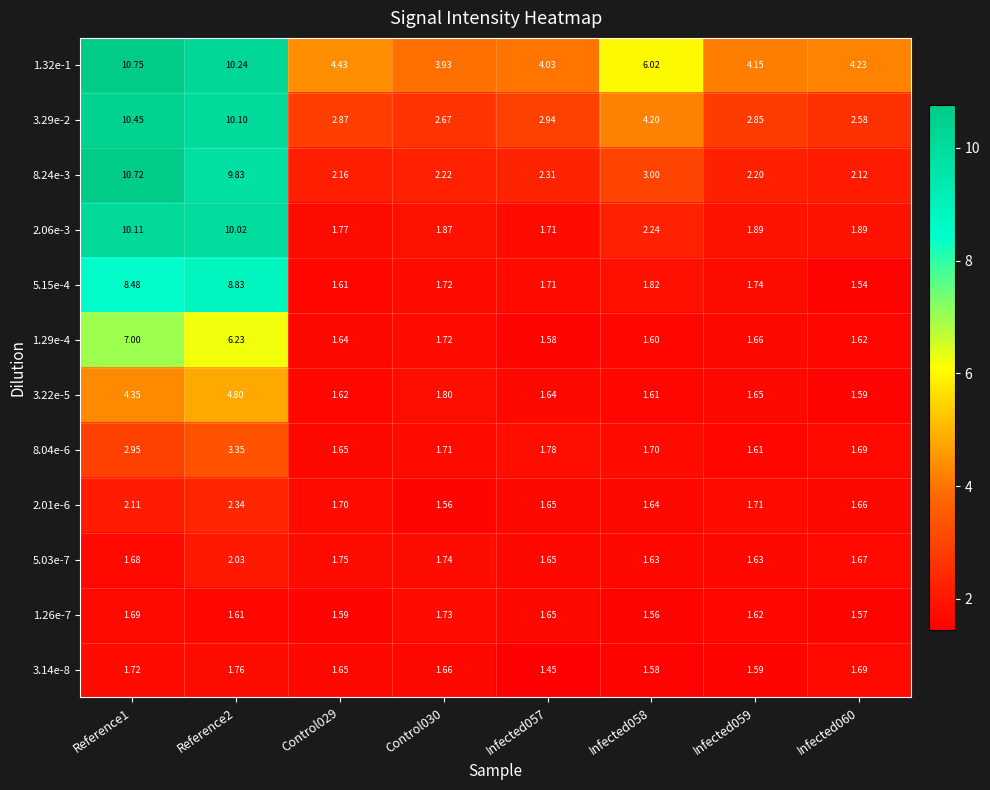

Is the value of 2.06e-3 at Reference2 greater than the value of 1.32e-1 at Infected059?

Yes